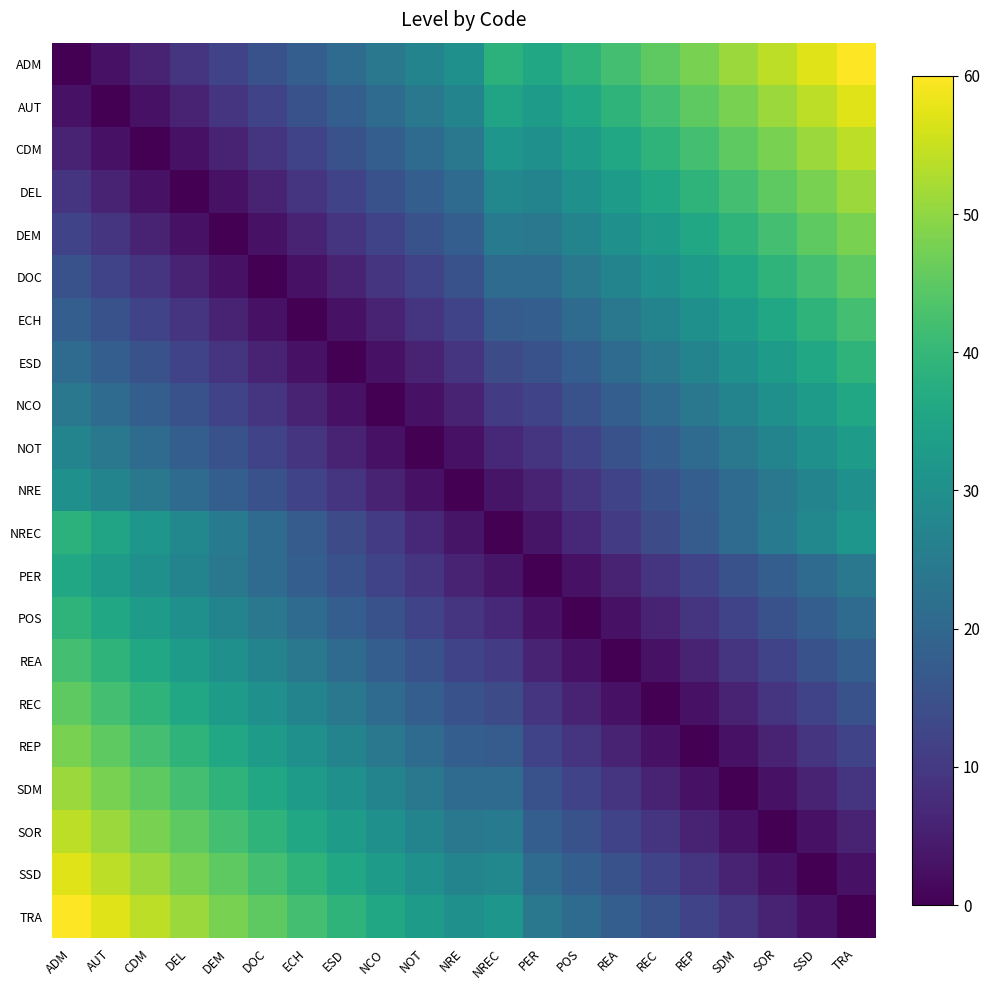

Rank the series at REA from highest to lowest value.

ADM, AUT, CDM, DEL, DEM, DOC, ECH, ESD, NCO, TRA, NOT, SSD, NRE, SOR, NREC, SDM, PER, REP, POS, REC, REA